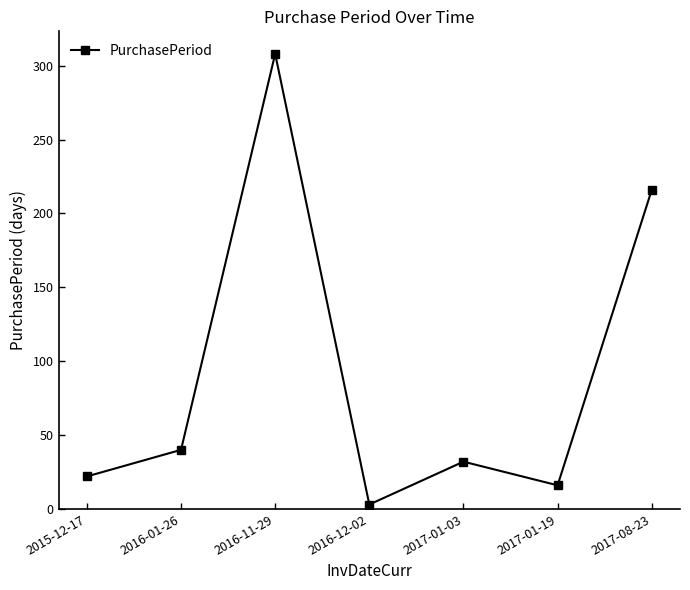

Where is the first local maximum?

2016-11-29